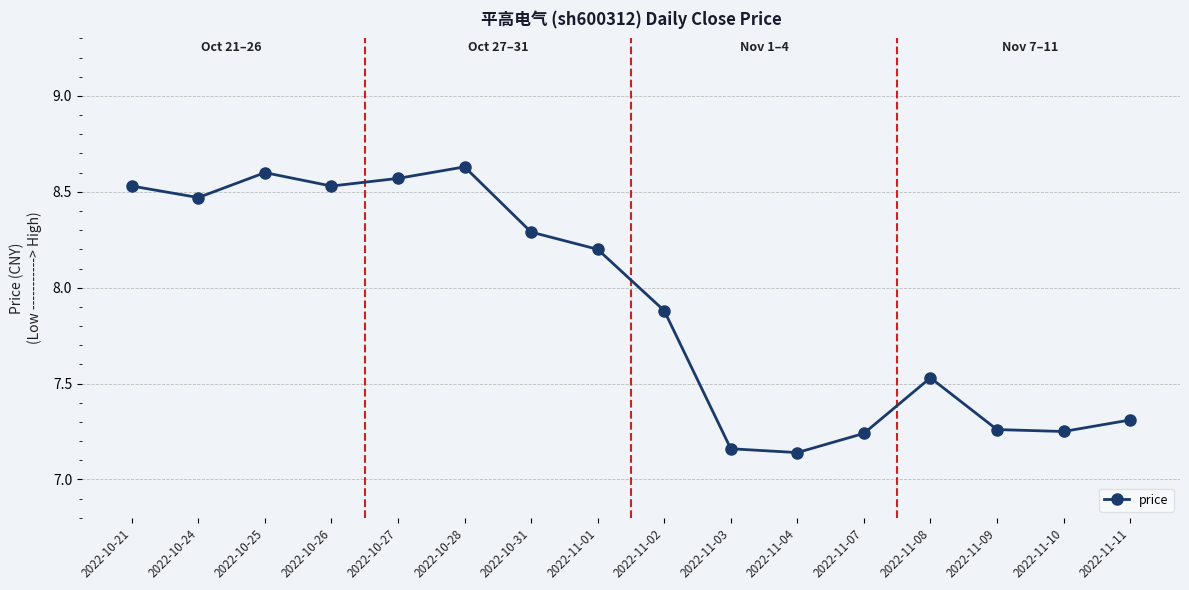

At which category does the data reach its first local valley?

2022-10-24